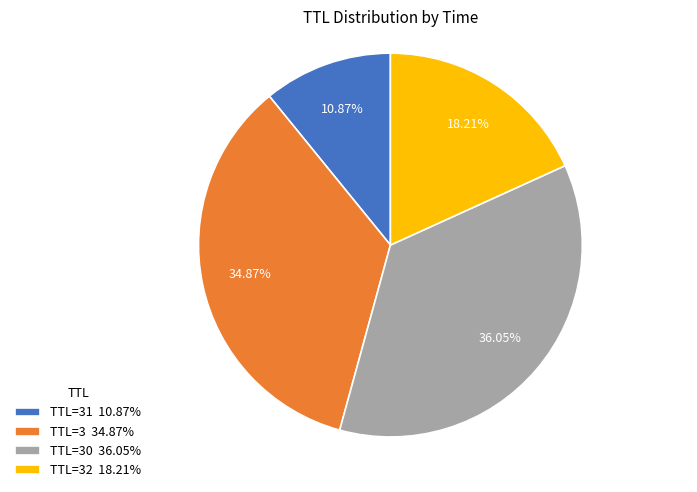

Combined, do TTL=30 36.05% and TTL=31 10.87% account for over 50%?

No